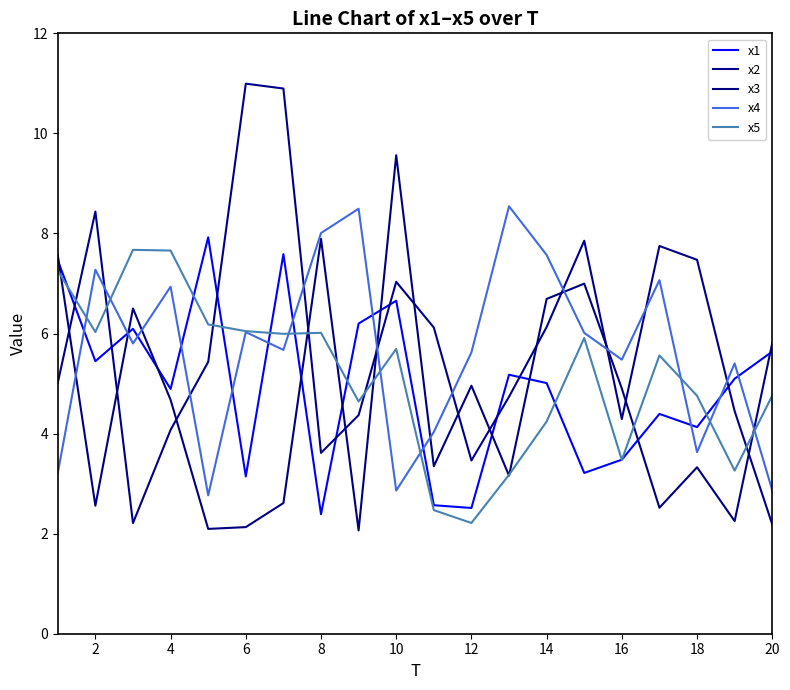

True or false: x4 and x5 cross at least once.

True